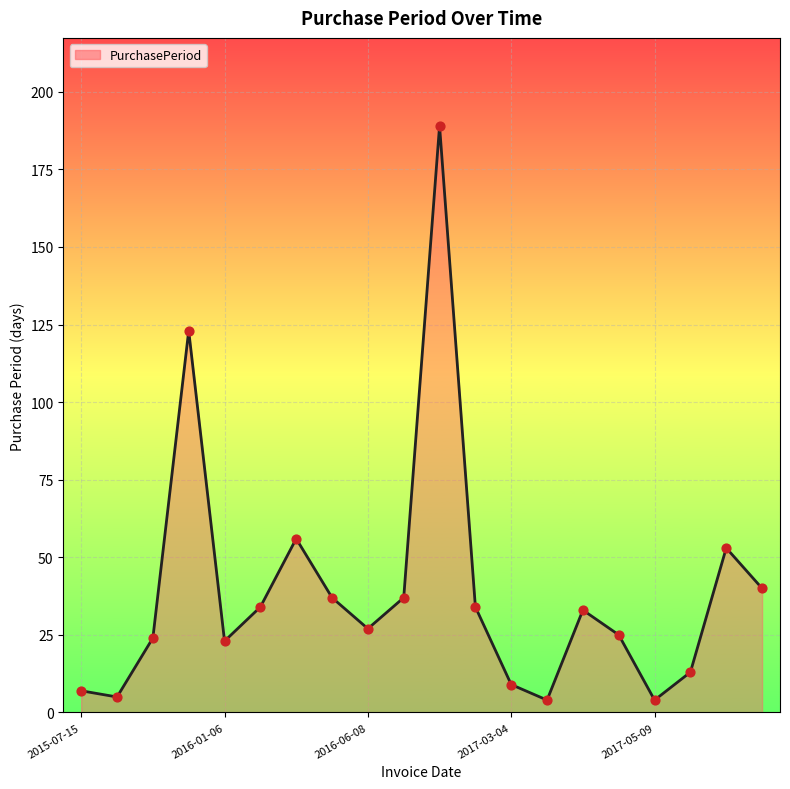

What is the maximum value shown in the chart?

189